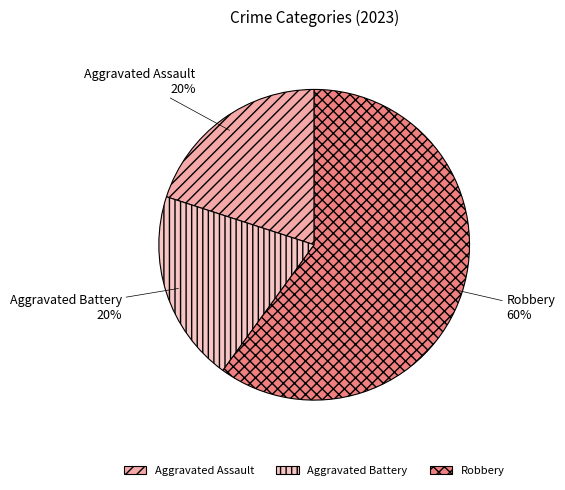

To the nearest percent, what is the average slice percentage?

33%